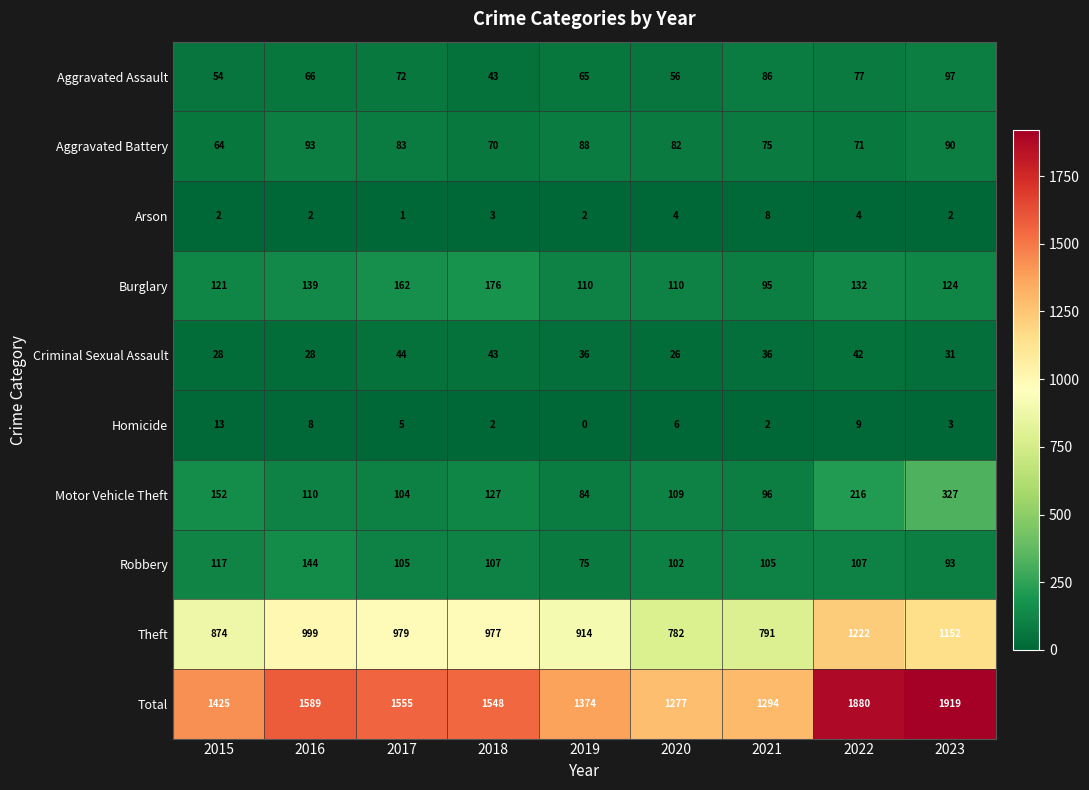

Which series has the widest spread of values?

Total